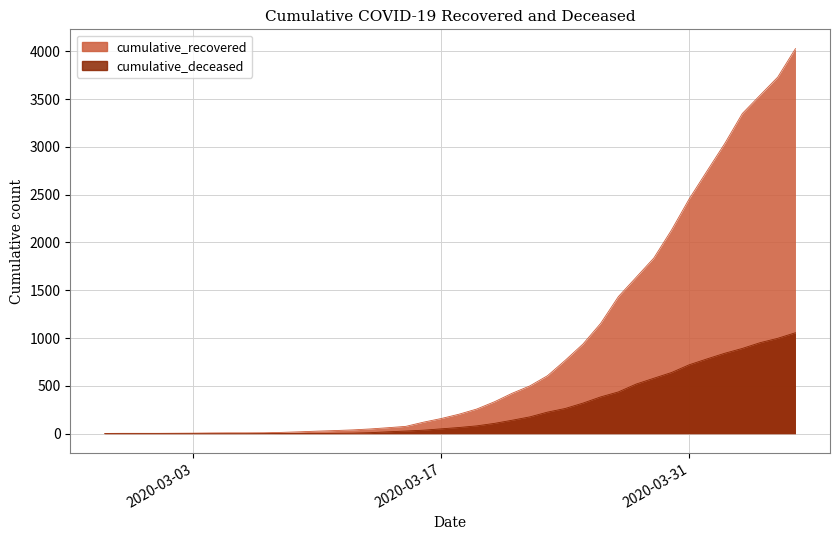

What is the difference between the highest and lowest values at 2020-03-28?

1116